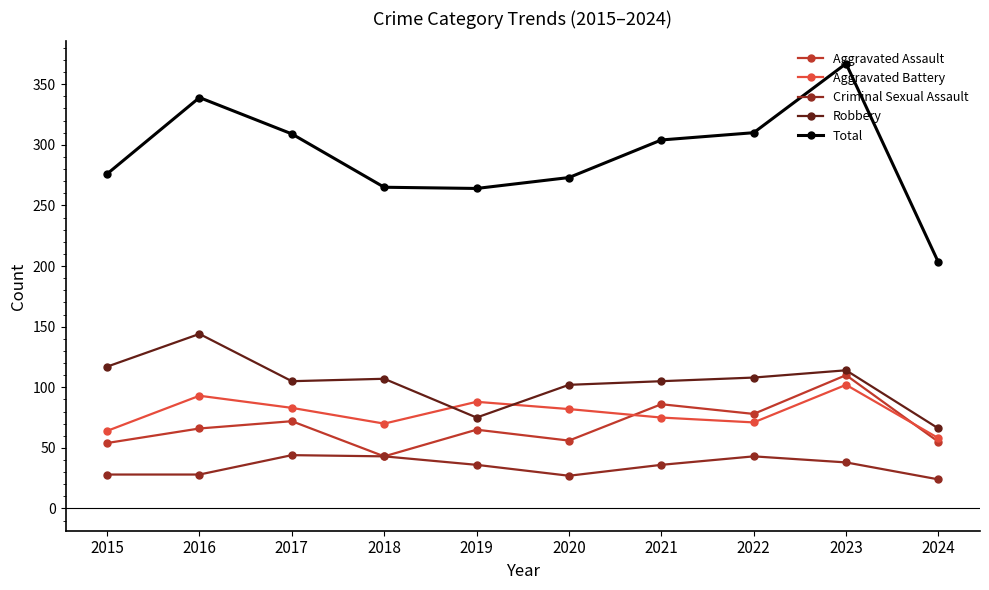

At which category is the sum across all series the highest?

2023